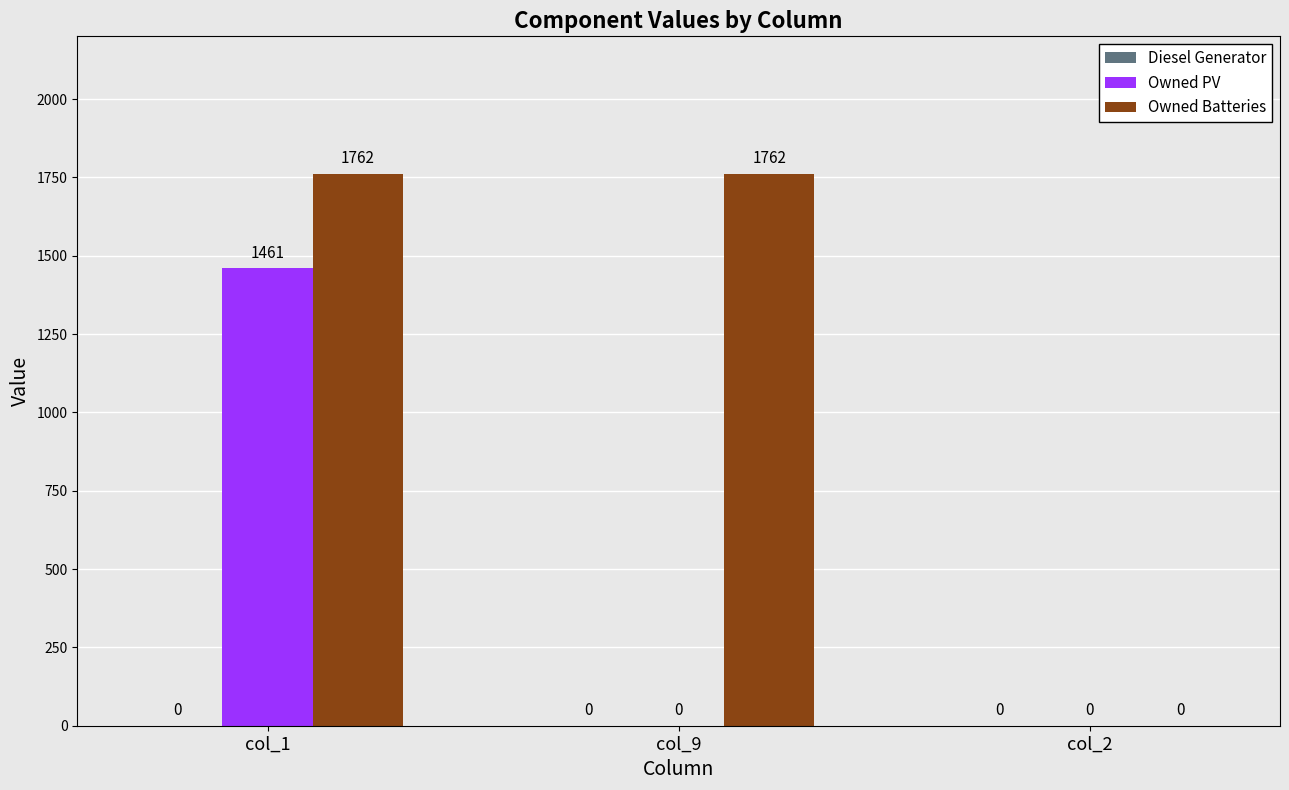

Between col_1 and col_9, which series saw the biggest shift?

Owned PV